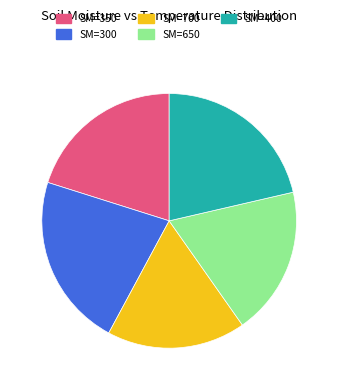

Approximately how many times larger is the value at SM=400 compared to SM=650?

1.1